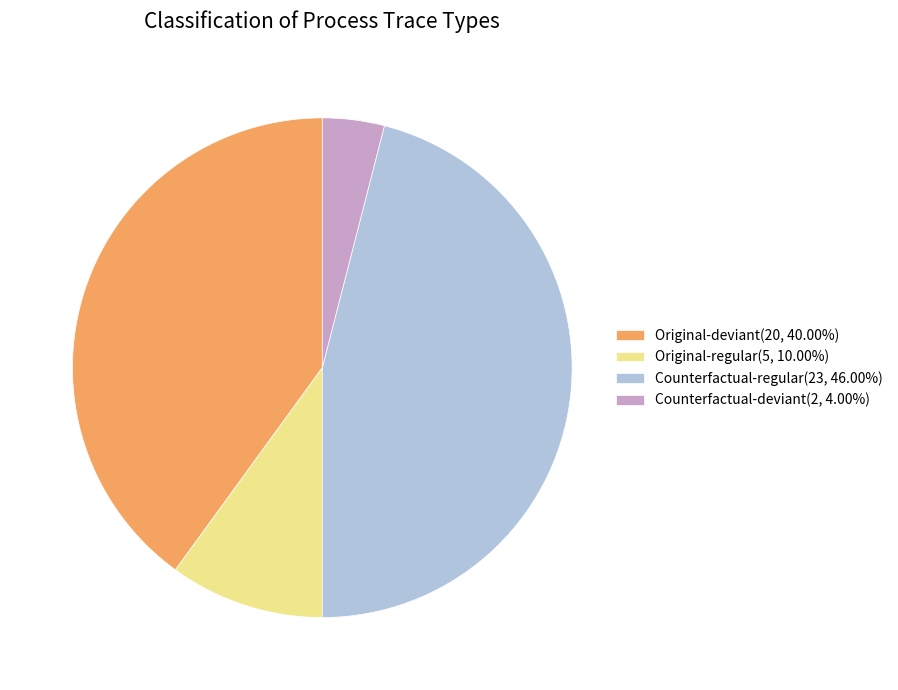

Is there a majority slice in this chart?

No